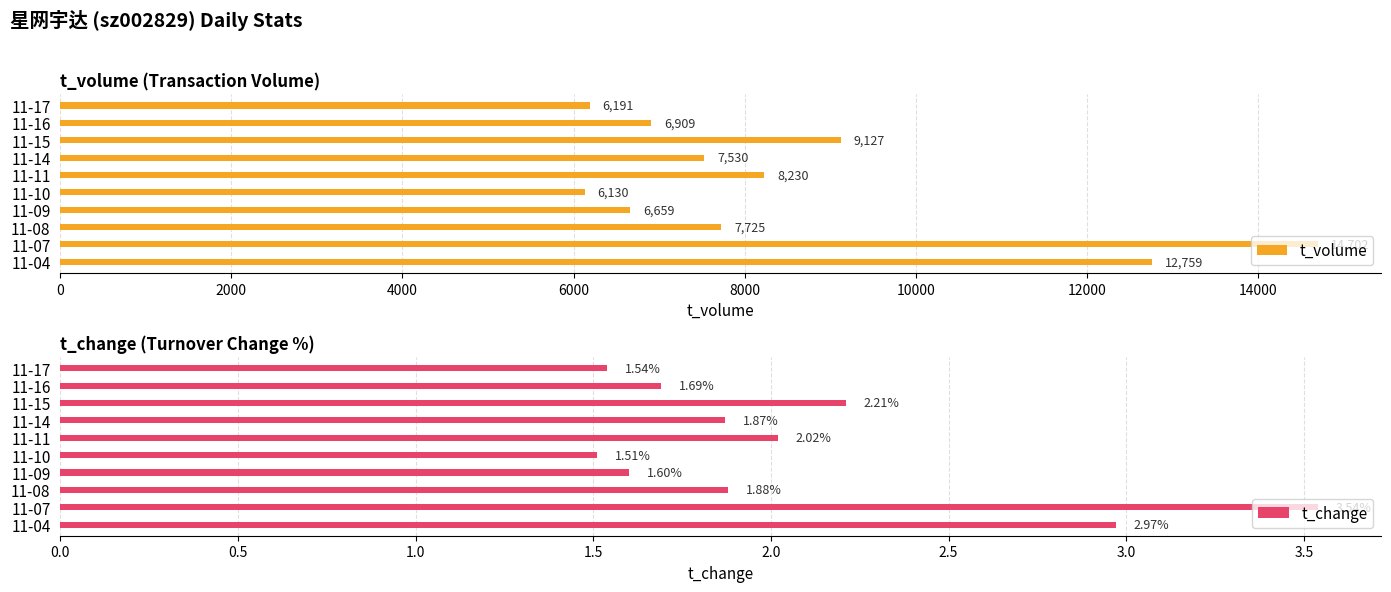

Rank the series by their average value, from highest to lowest.

t_volume, t_change